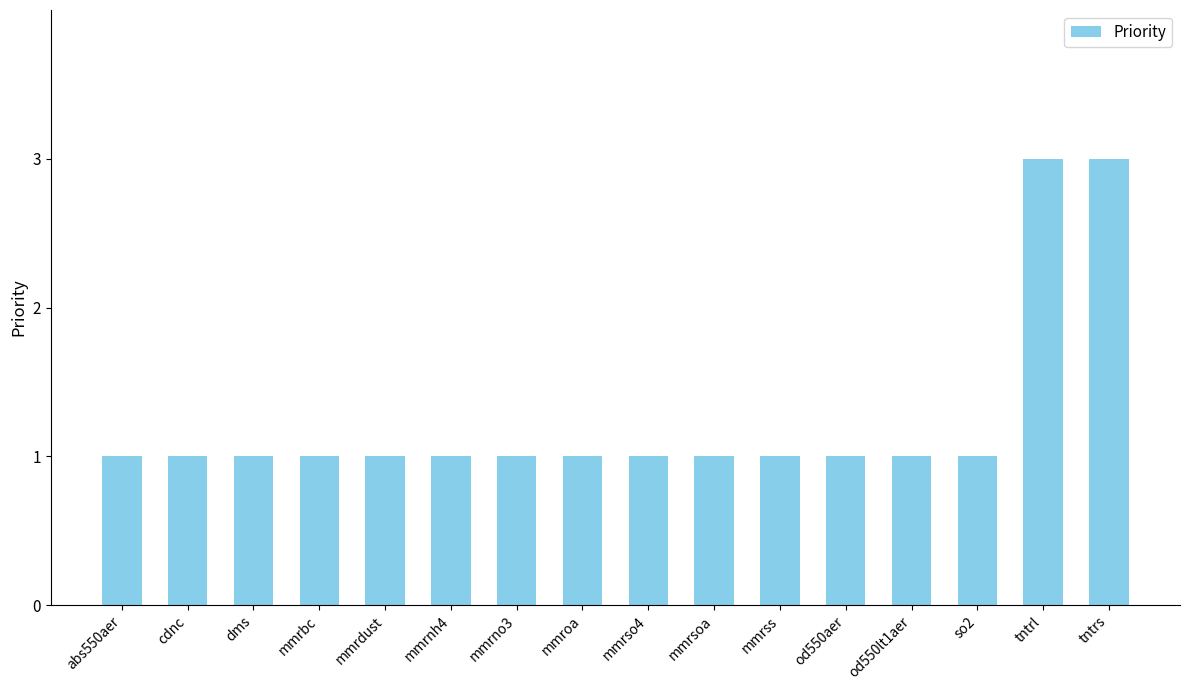

True or false: the data shows 2 at dms.

False